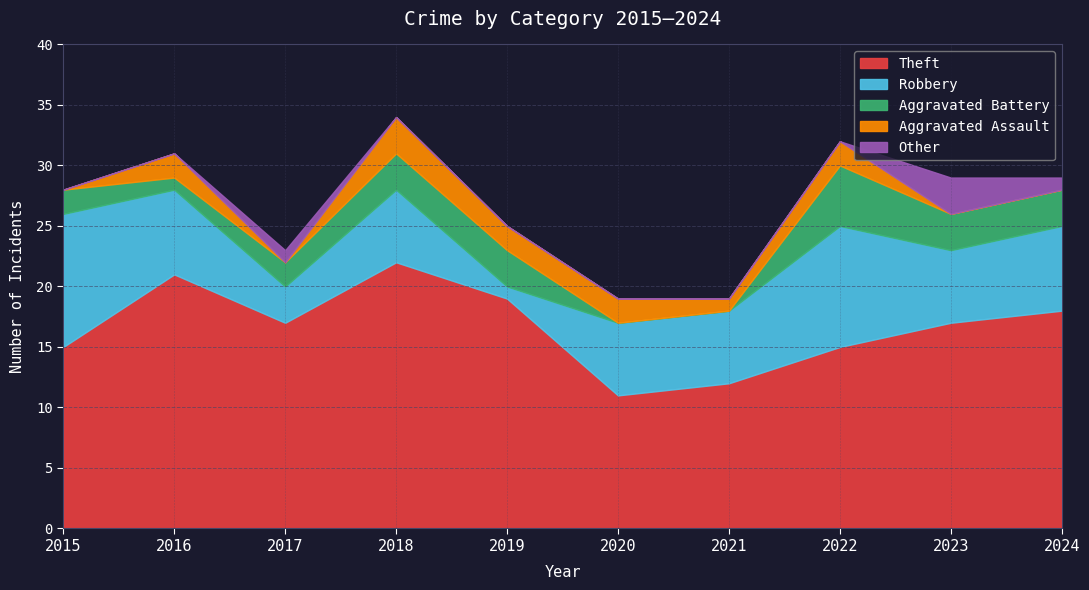

Count the Other values in the range 0 to 1.

9